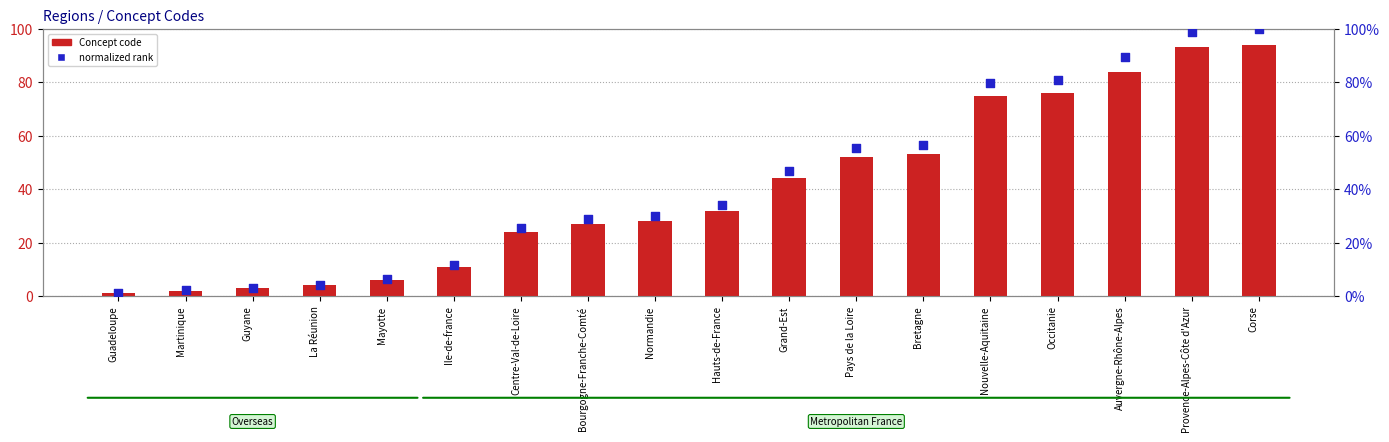

Which series reaches the minimum Y coordinate?

Concept code